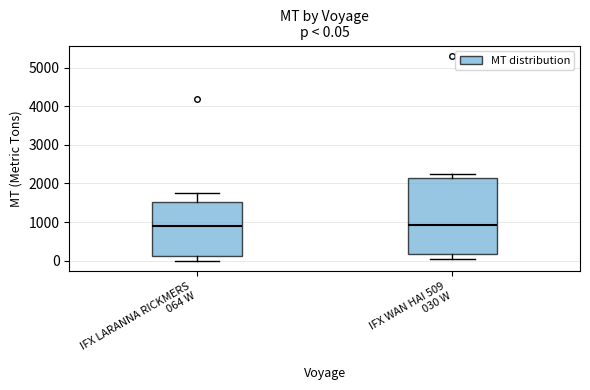

Which box is the tallest, from its lower edge to its upper edge?

IFX WAN HAI 509 030 W